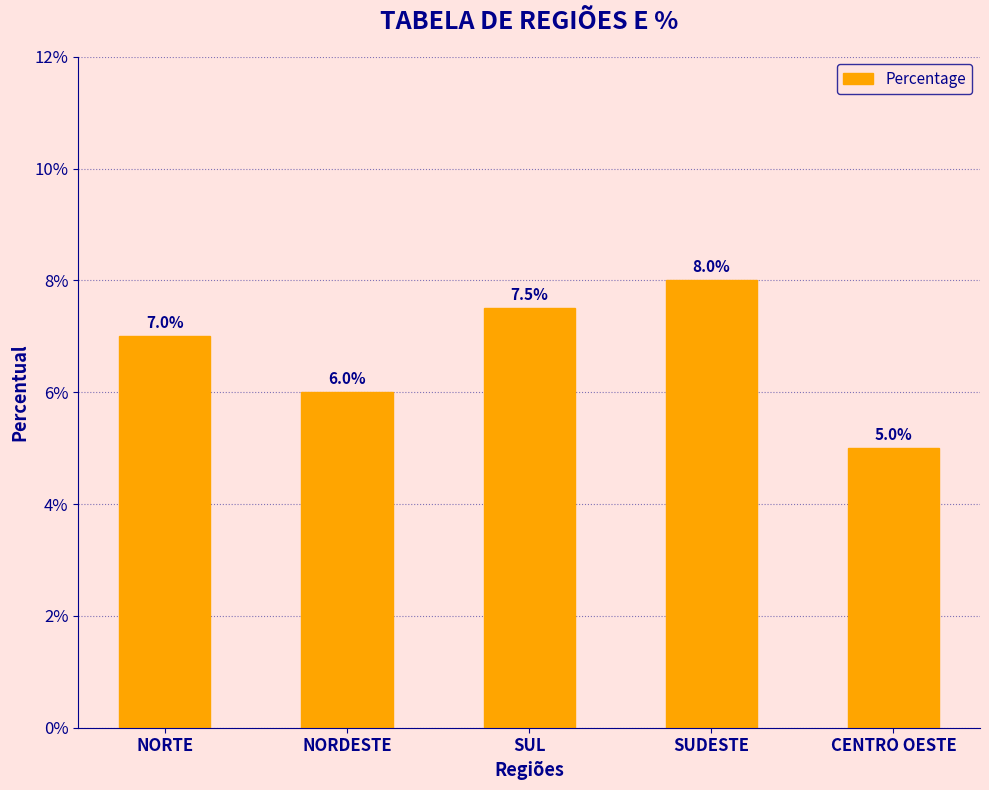

Count the number of categories in the chart.

5